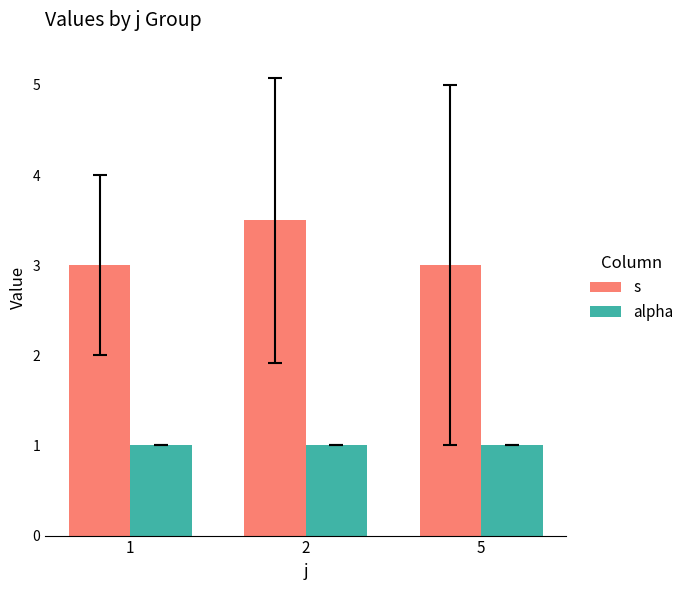

What value does the s series have at 1?

3.0